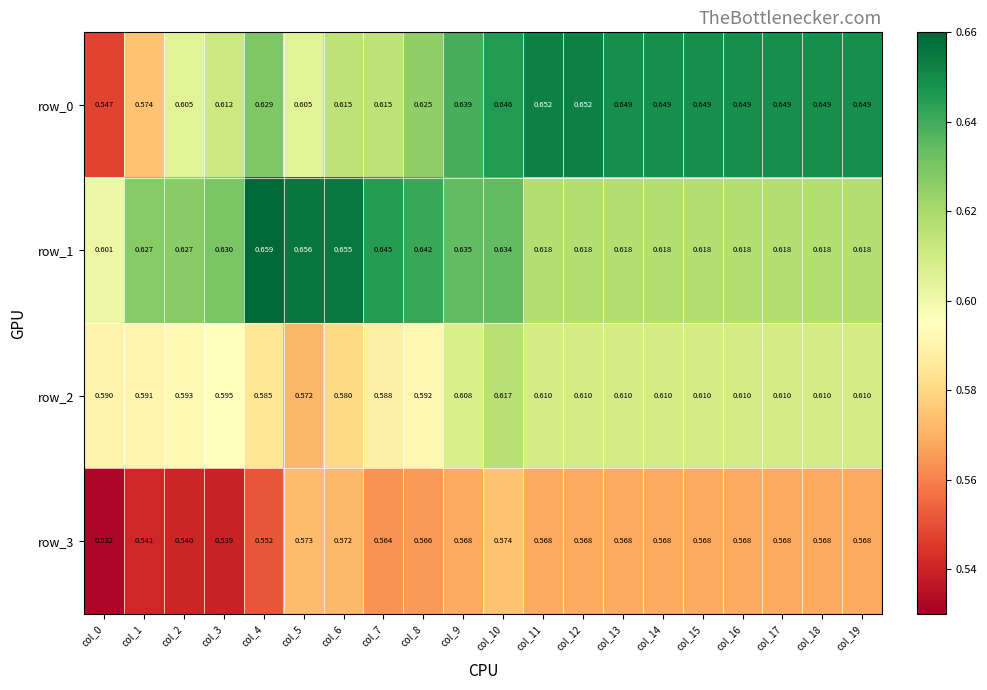

Is the value of row_0 at col_11 greater than the value of row_2 at col_2?

Yes